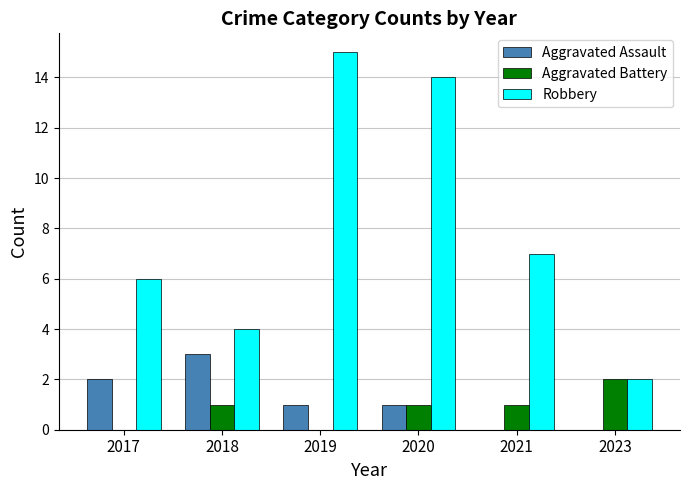

Read the Robbery value at 2017, to the nearest 10.

10